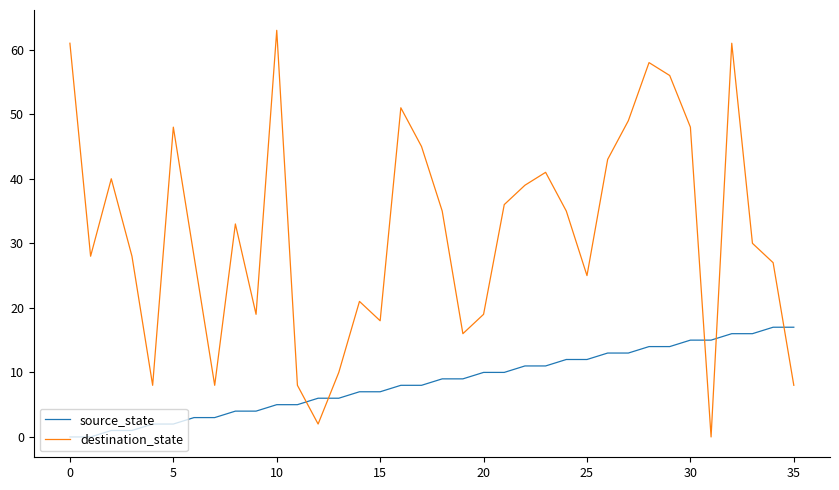

Rank the series by their average value, from lowest to highest.

source_state, destination_state